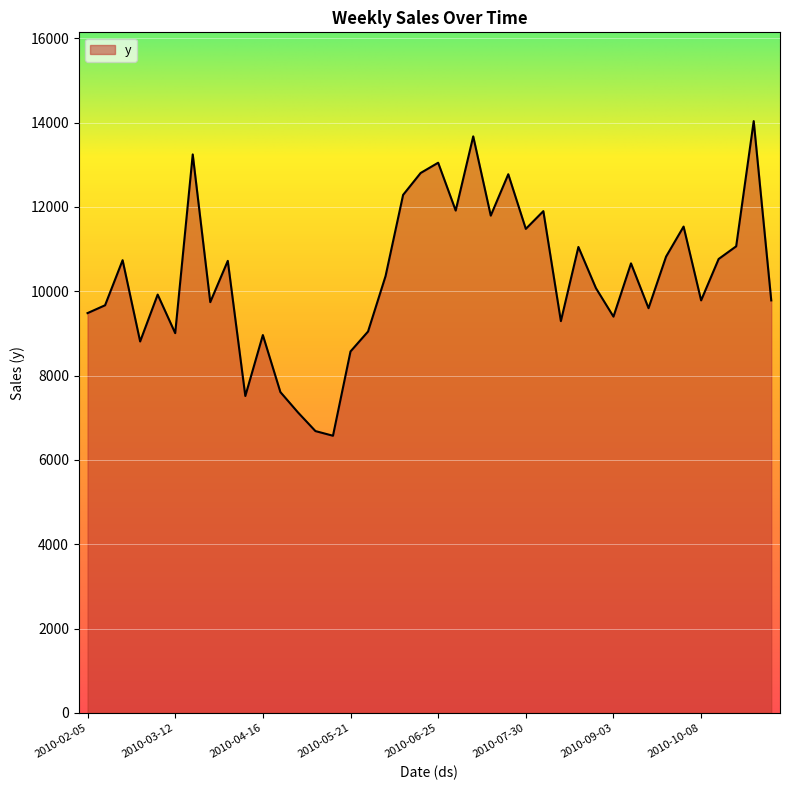

What is the maximum value shown in the chart?

14034.5